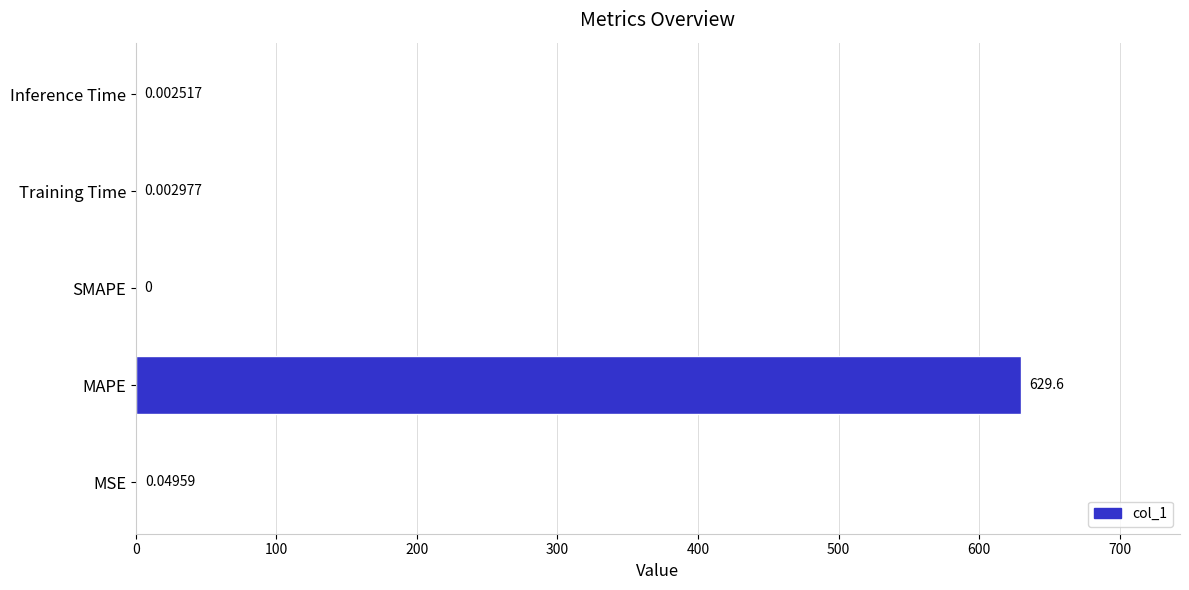

Are the bars horizontal?

Yes